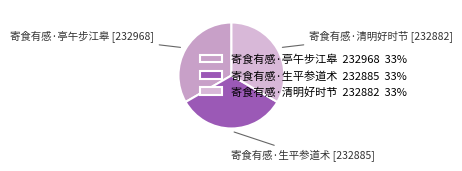

True or false: 寄食有感·清明好时节 accounts for 28% of the total.

False